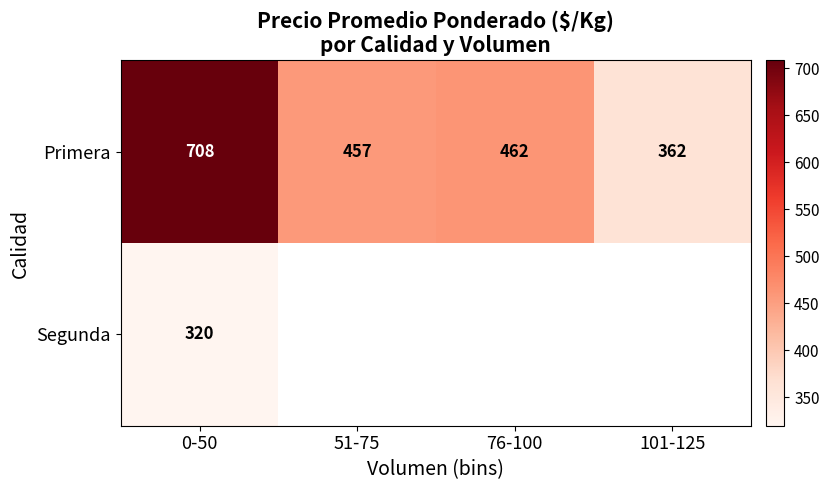

How many values in the Primera series exceed 461?

2